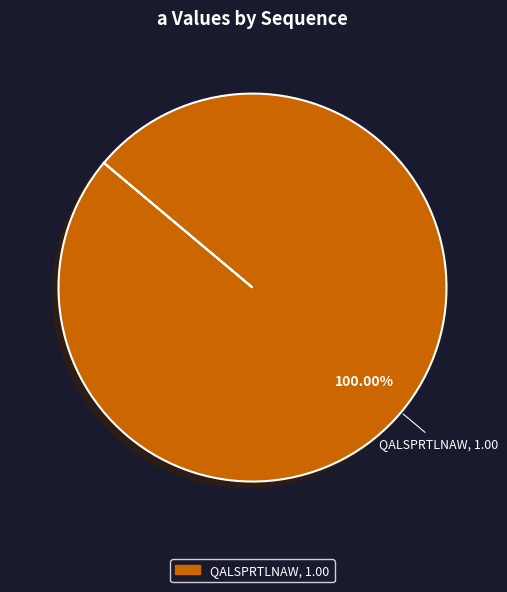

Is there any slice that represents more than half of the pie?

Yes